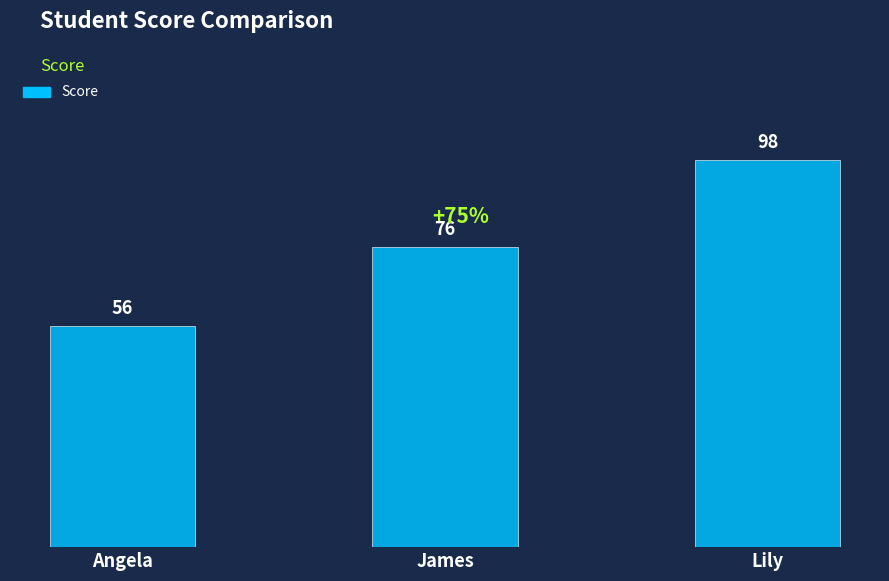

What is the sum of all values?

230